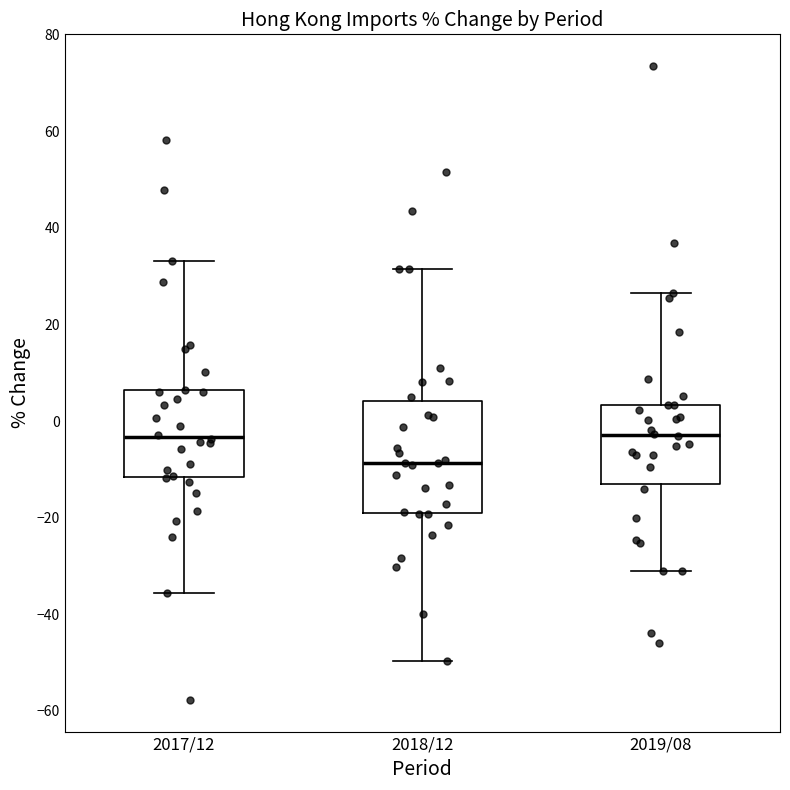

Where does the upper whisker of the box for 2019/08 end on the y-axis? The values are not printed on the chart, so give them approximately, as read against the axis.

26